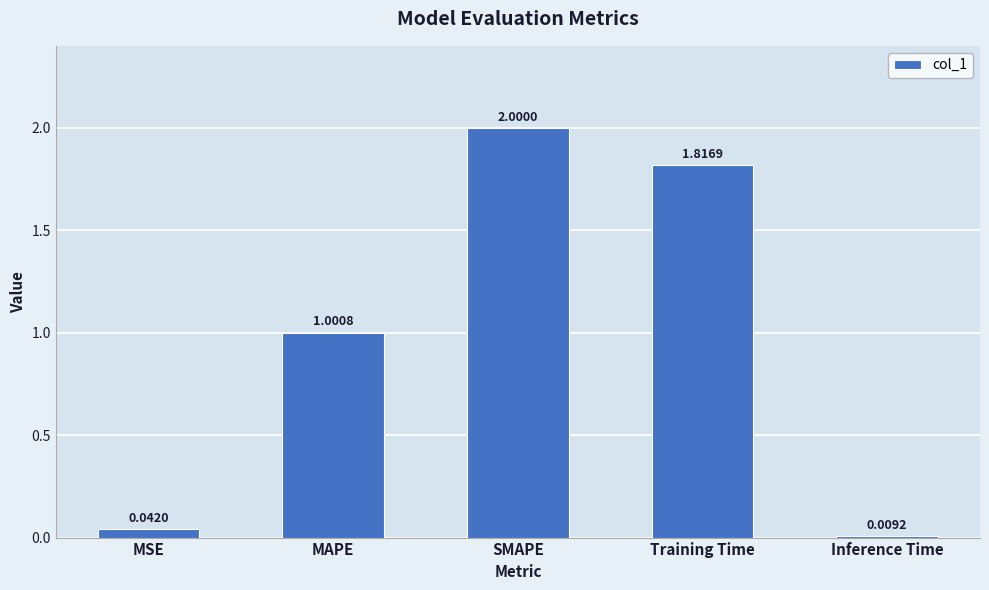

What is the change in value from MSE to MAPE?

+1.0